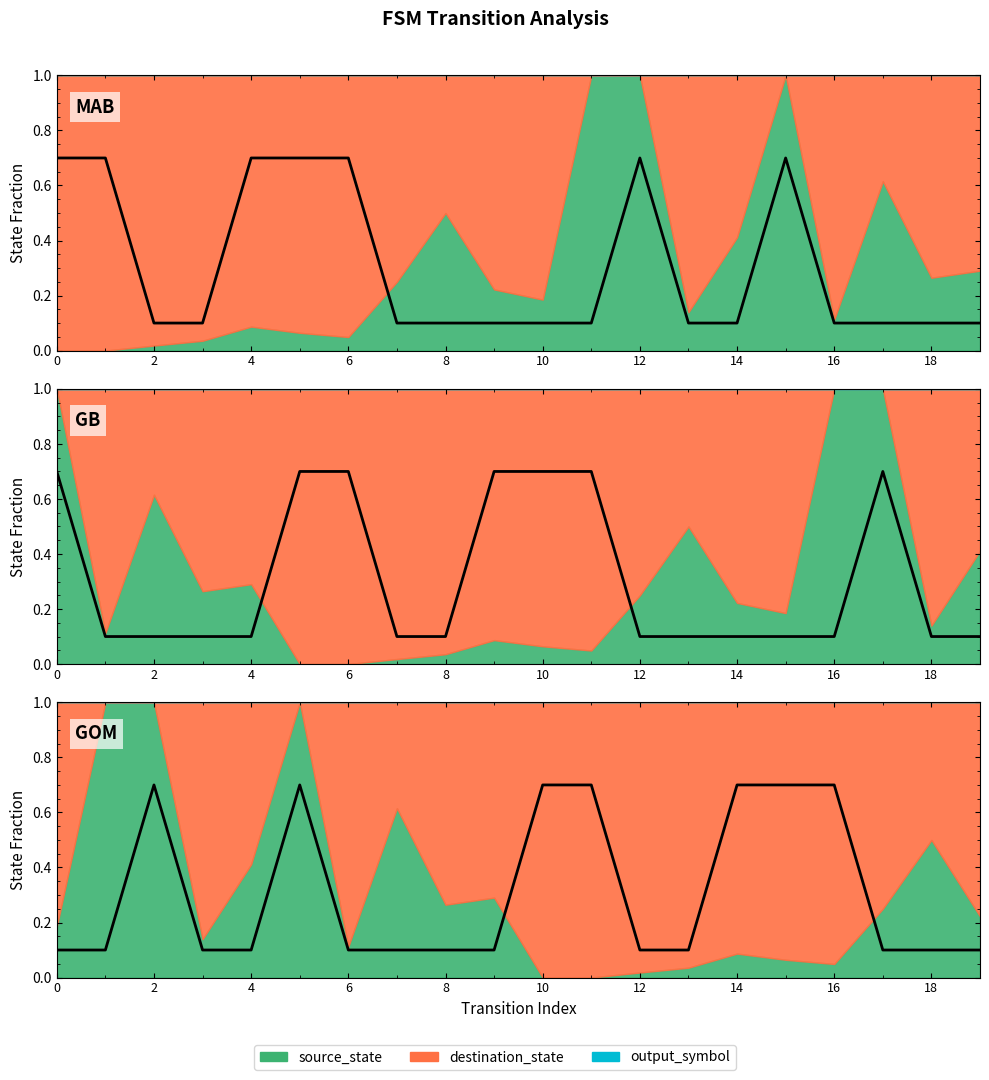

How many data points does each series have?

20